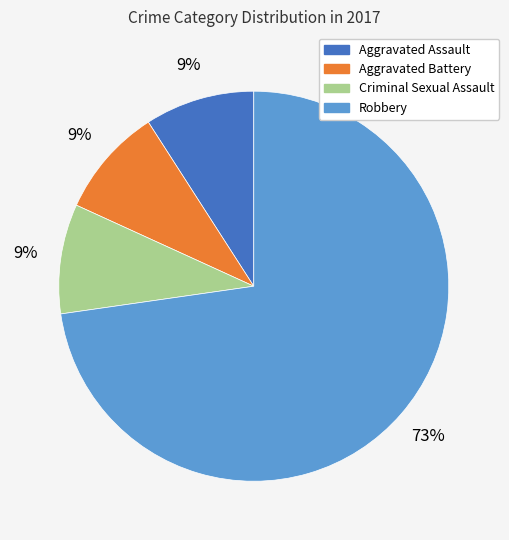

To the nearest percent, what is the average slice percentage?

25%